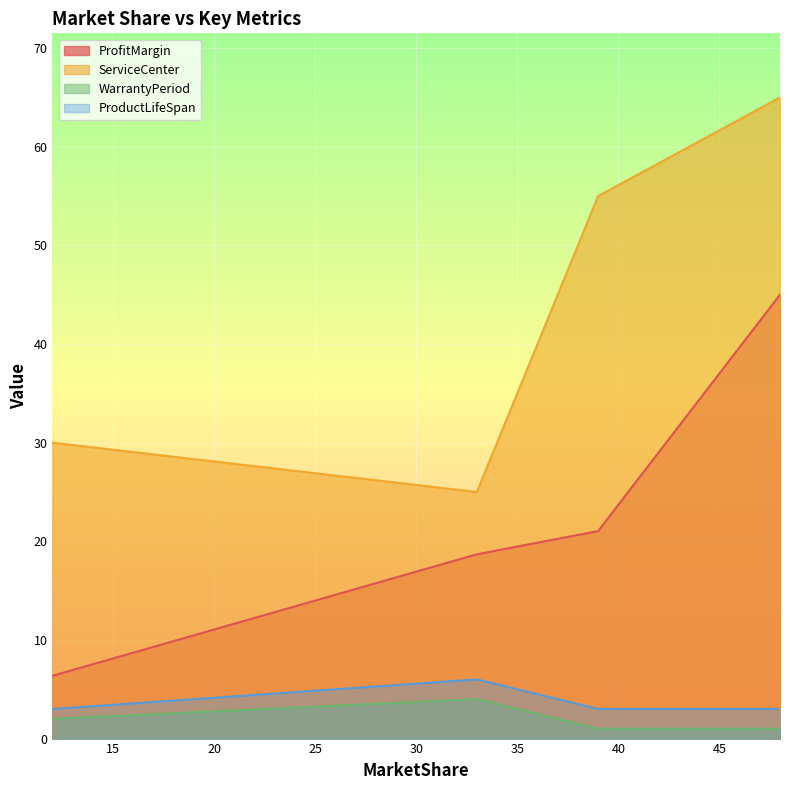

How many interior local peaks does the ProductLifeSpan series have?

1